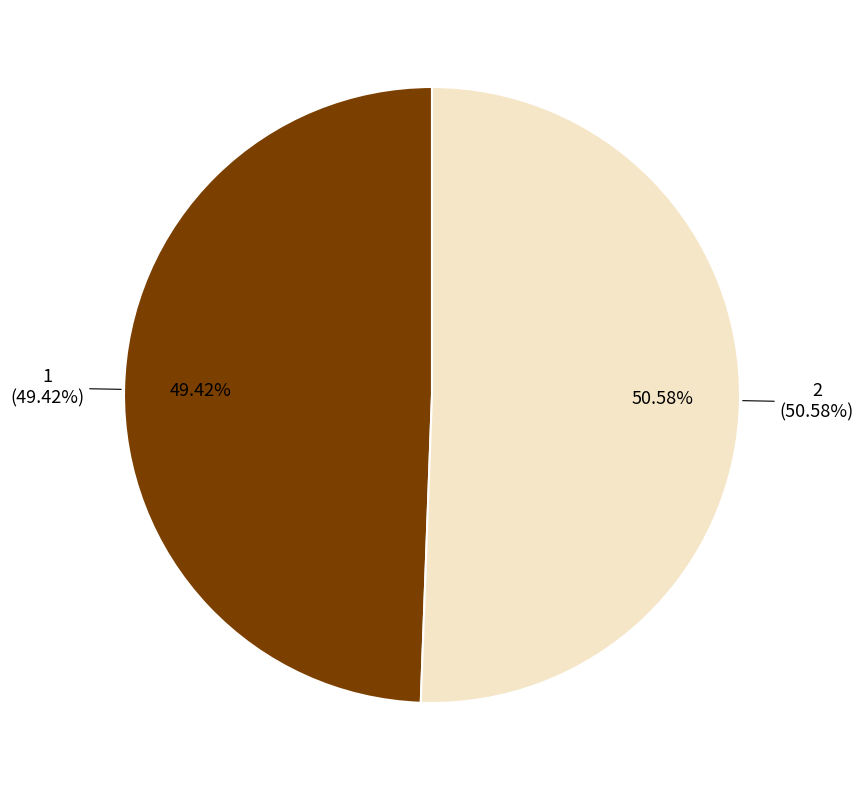

How many segments does this pie chart have?

2